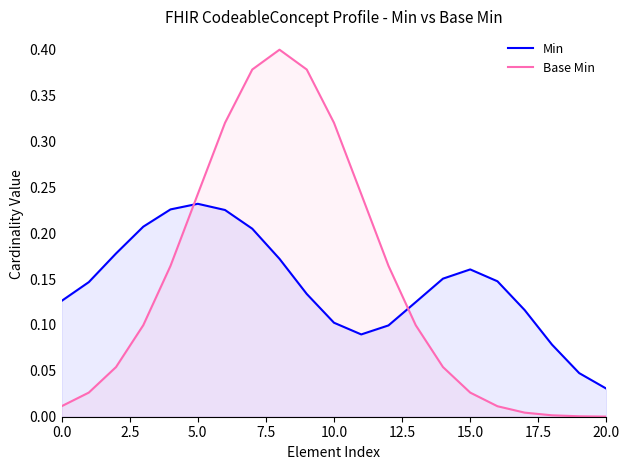

Which category has the lowest value in the Min series?

20.0